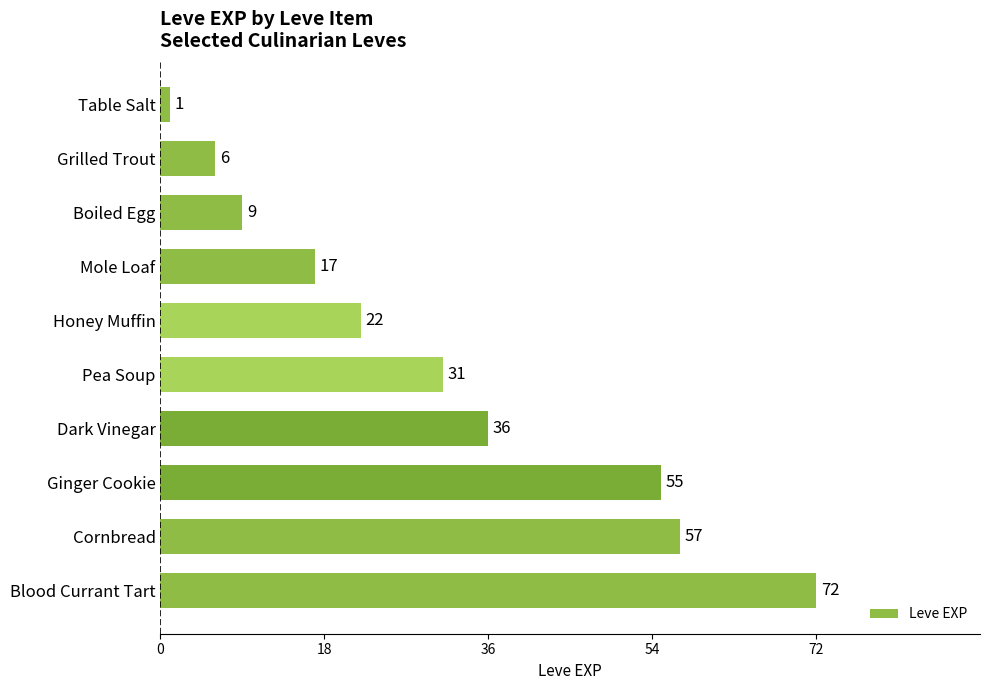

Reading top to bottom, transcribe all the data shown in this chart.

1	6	9	17	22	31	36	55	57	72